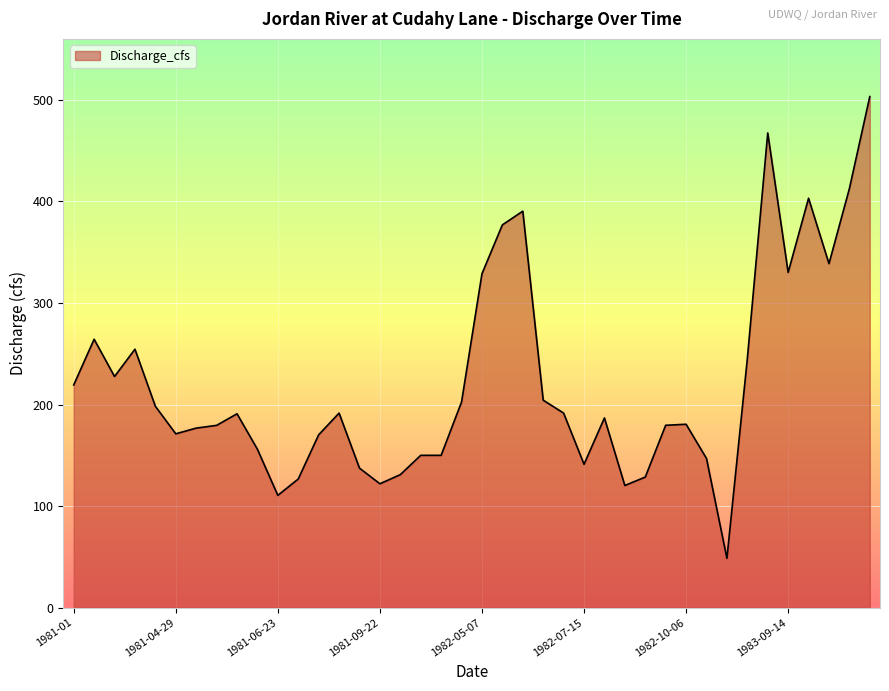

What is the maximum value shown in the chart?

503.2